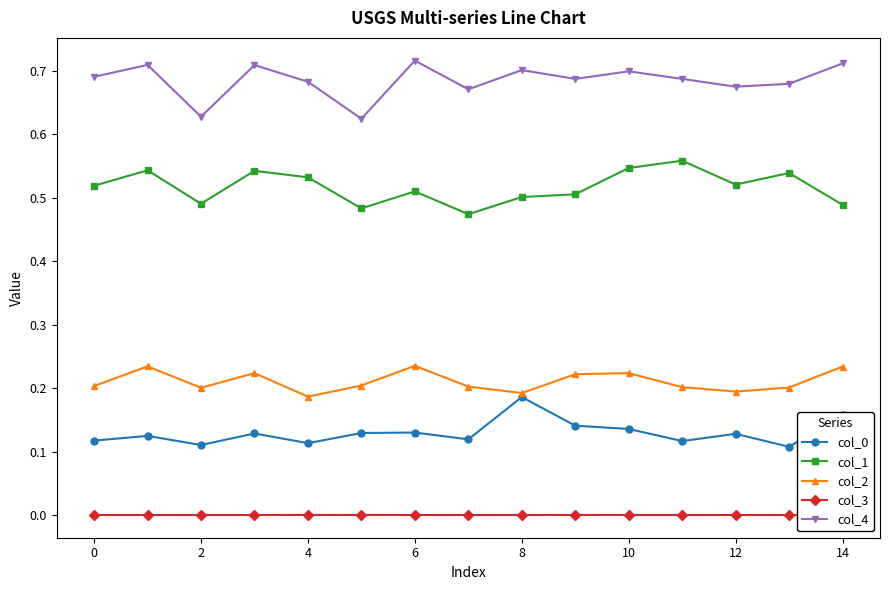

Which series has the largest range (max minus min)?

col_4